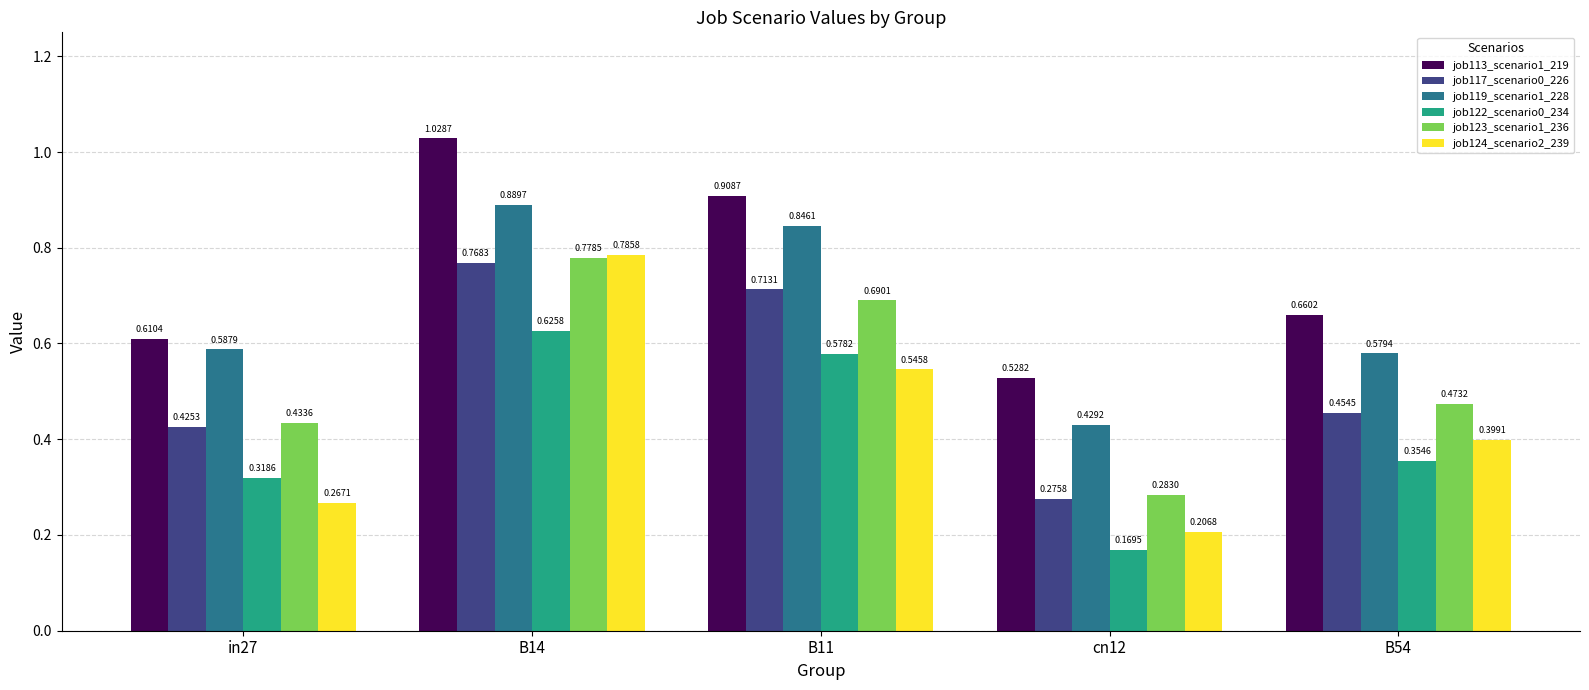

Count the number of data series in this chart.

6